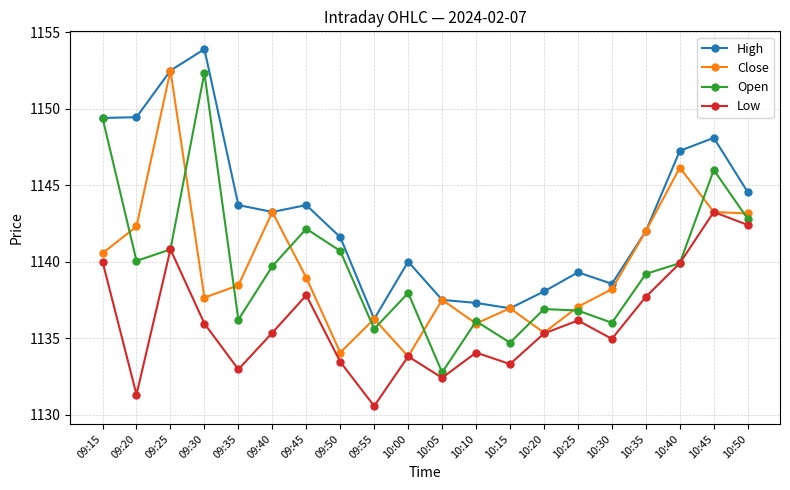

What is the maximum value for Close?

1152.5